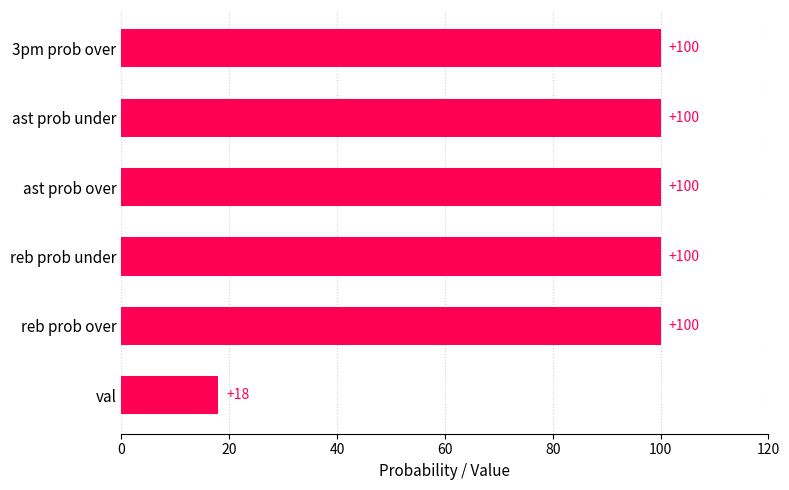

Which category has the lowest value across all series?

val